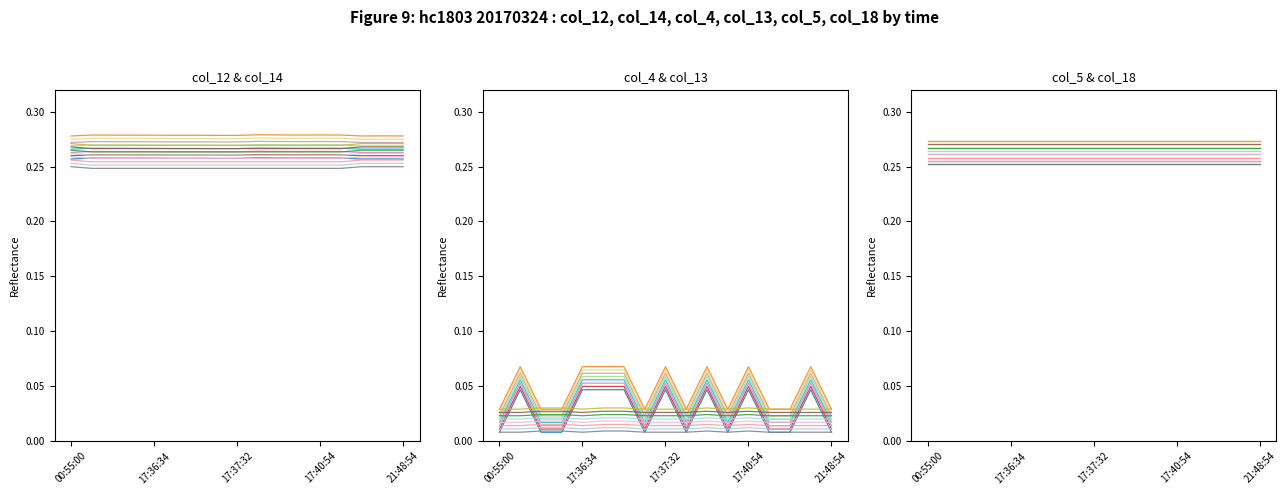

Count the number of data series in this chart.

6